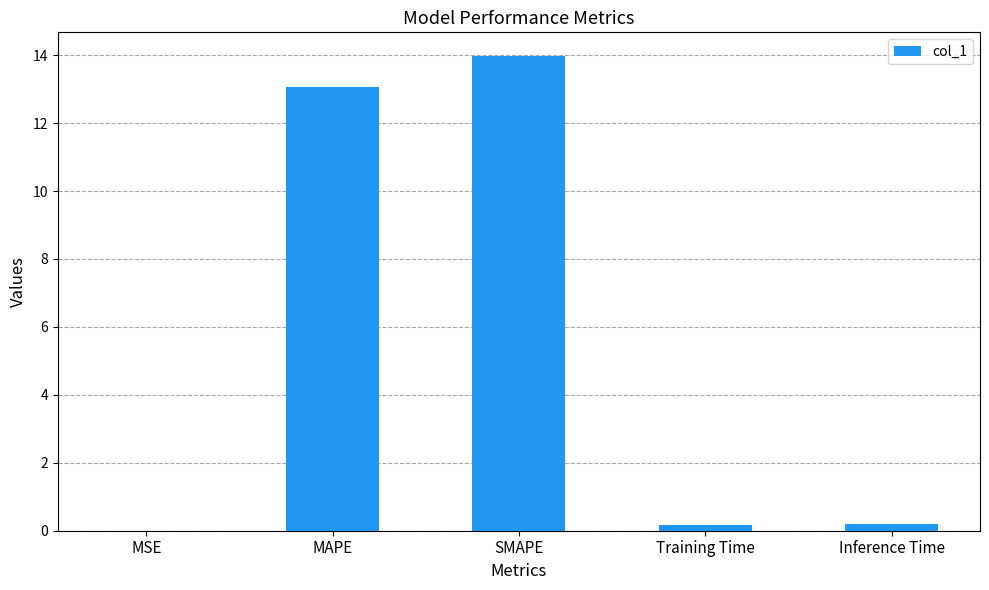

The value at MAPE is 19.4. True or false?

False